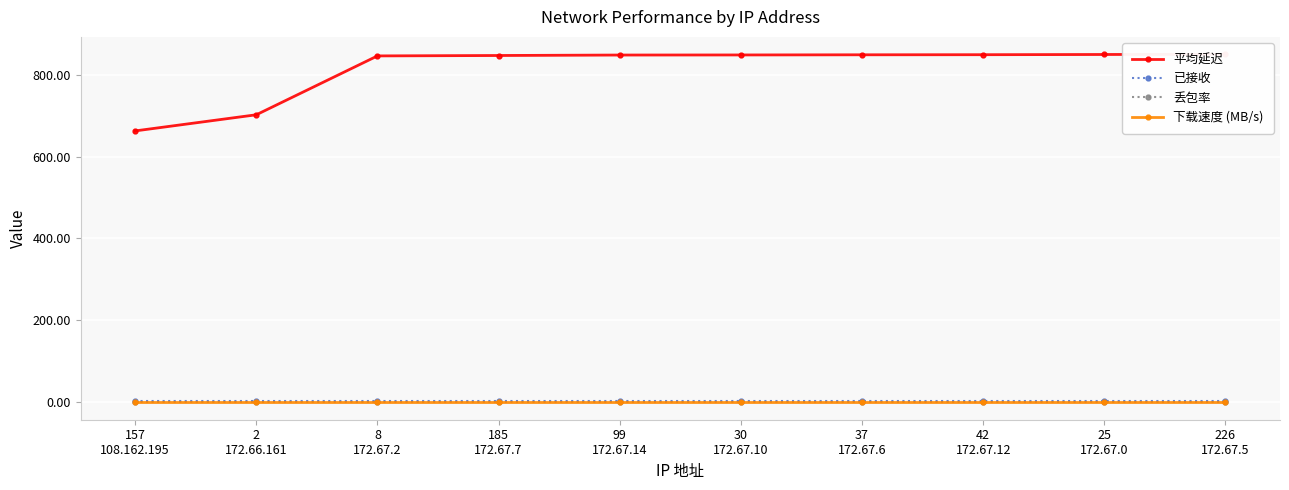

What are all the series names shown in the legend?

平均延迟, 已接收, 丢包率, 下载速度 (MB/s)